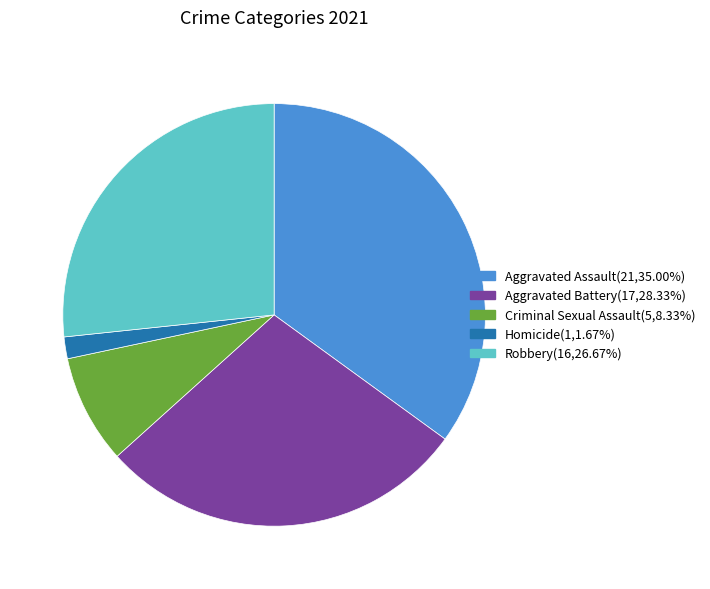

Which slice is the largest?

Aggravated Assault